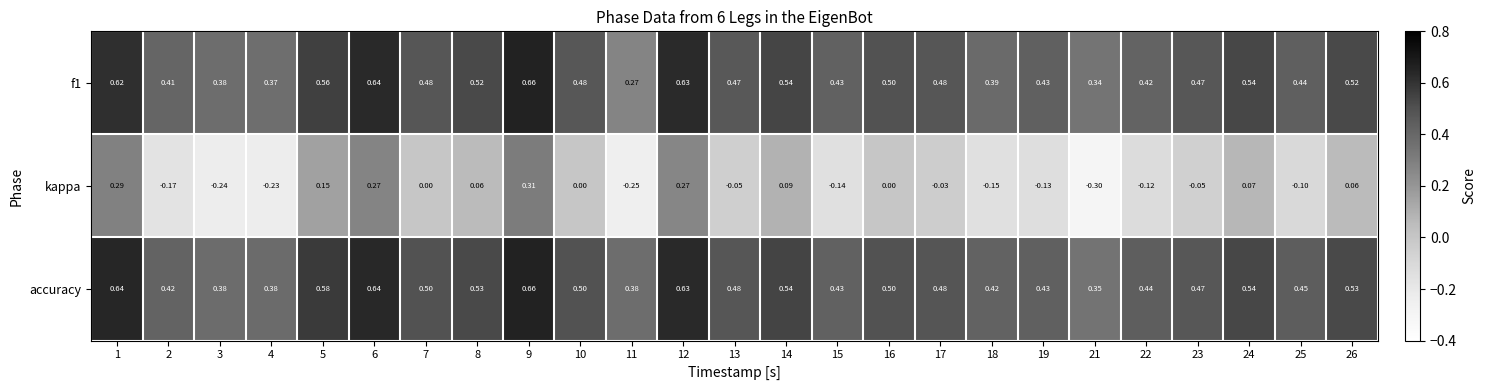

Is the value of accuracy at 17 greater than the value of kappa at 25?

Yes